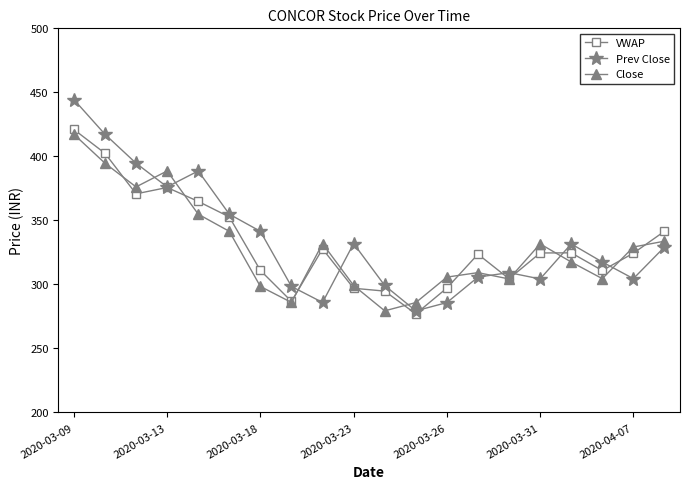

What is the difference between the maximum and minimum values in the Prev Close series?

165.0